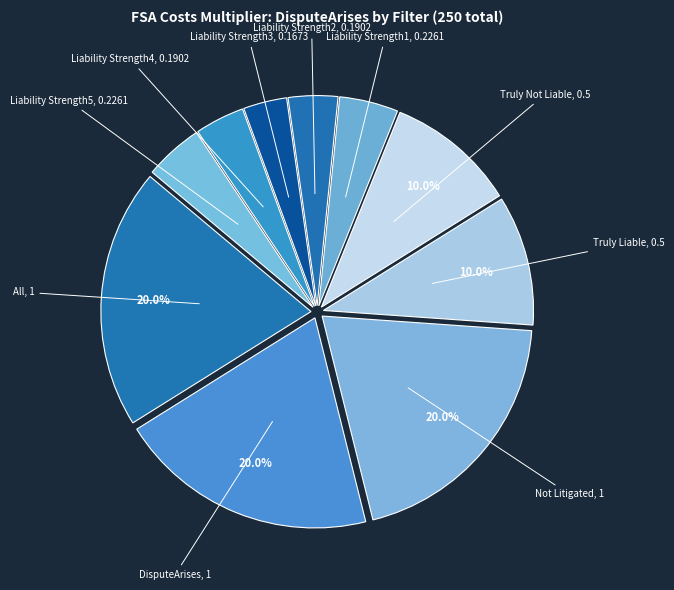

How many slices are in this pie chart?

10